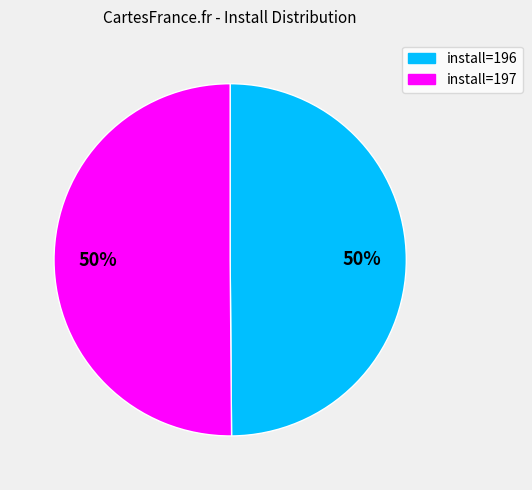

To the nearest percent, what percentage of the pie is install=196?

50%